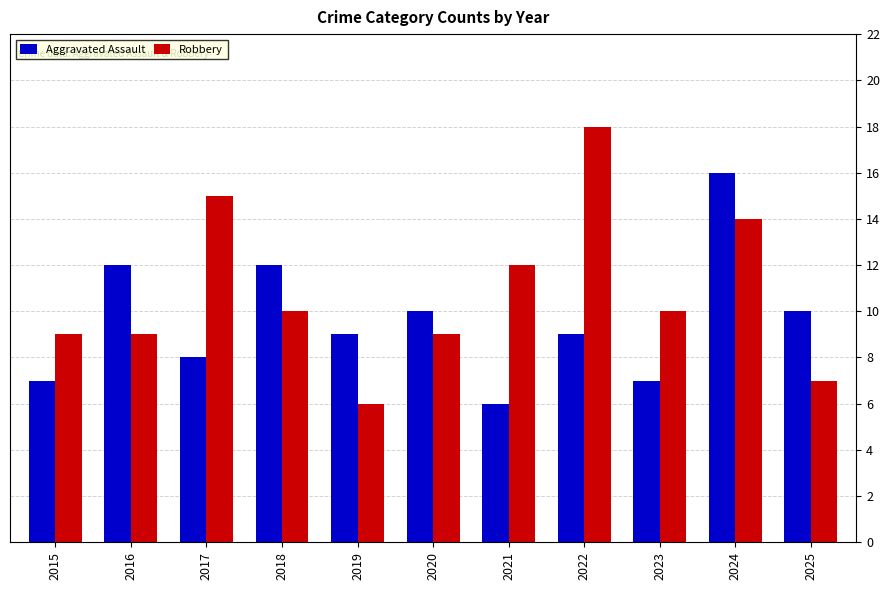

Which series has the largest total across all categories?

Robbery